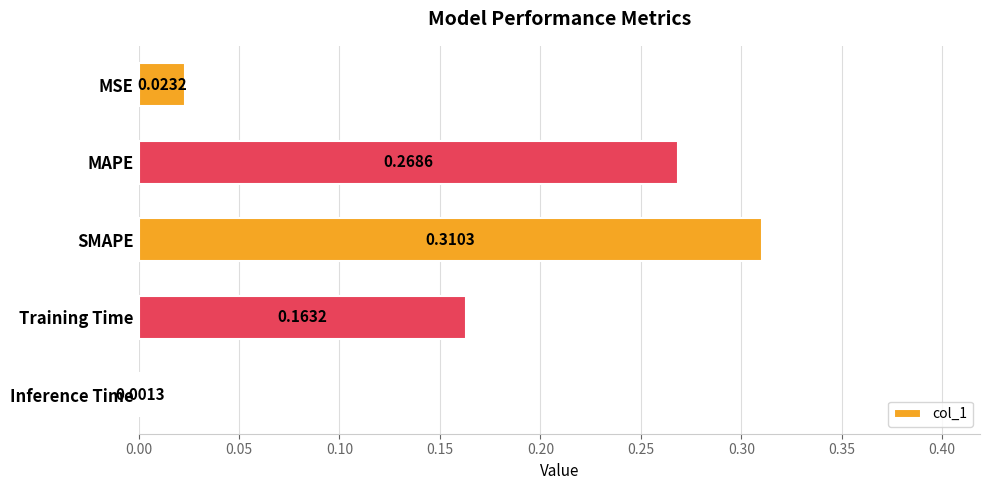

At which label is the value closest to 0?

Inference Time